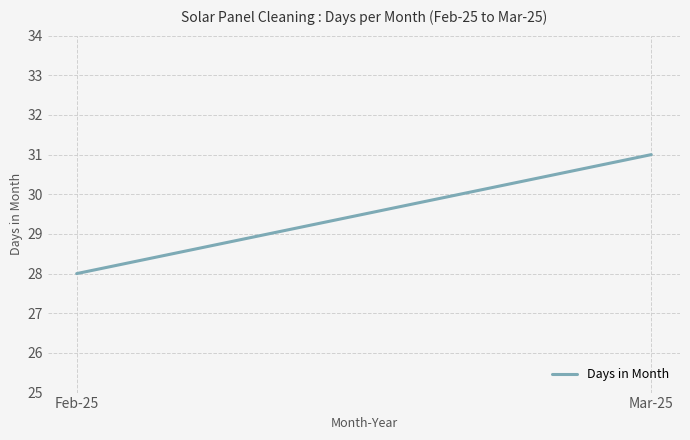

What is the label of the 2nd point from the right?

Feb-25